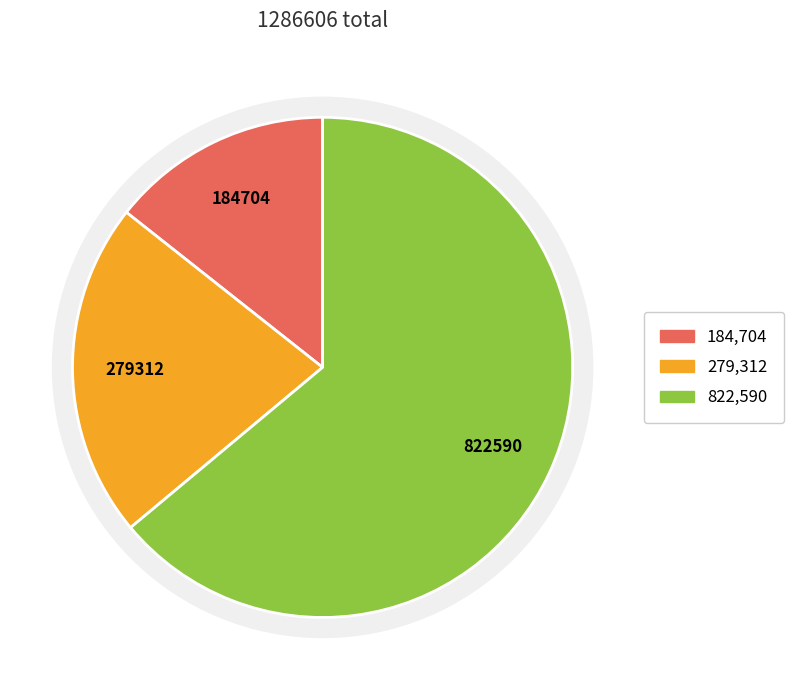

Count the number of slices in the pie.

3